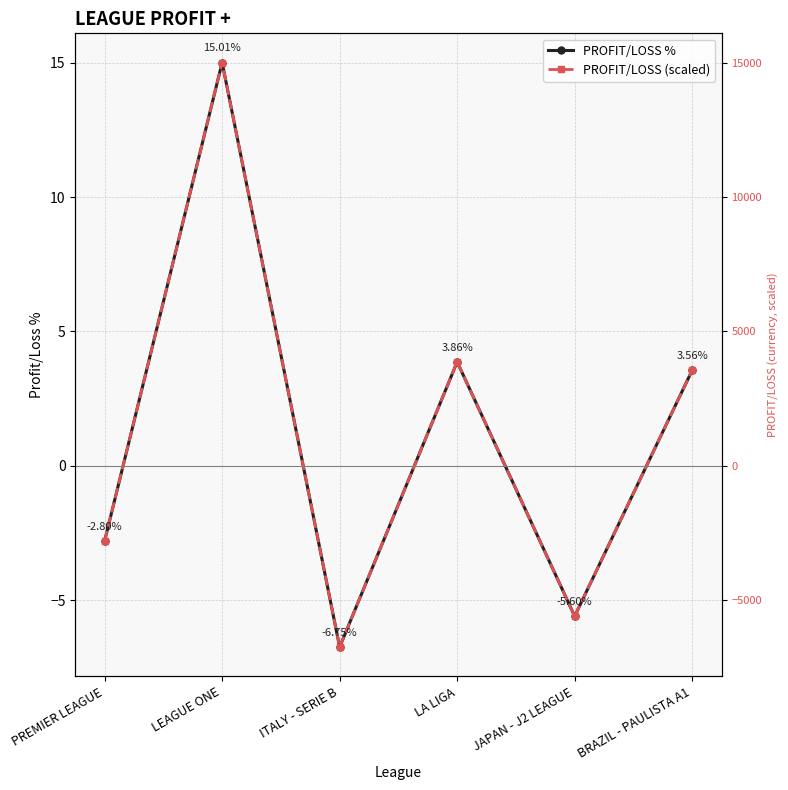

Rank the series by their maximum value, from lowest to highest.

PROFIT/LOSS %, PROFIT/LOSS (scaled)